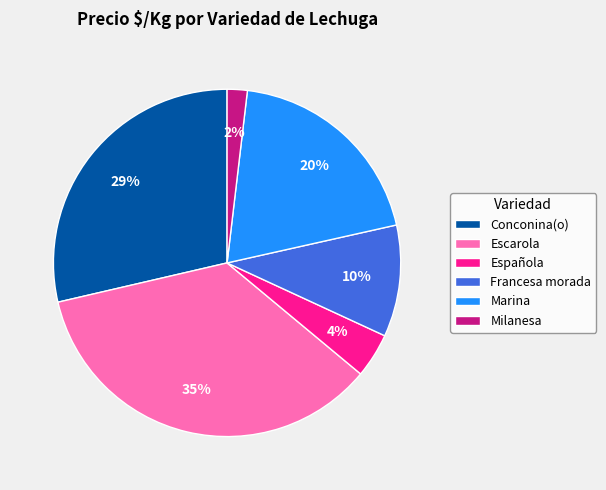

Which category has the smallest portion of the pie?

Milanesa